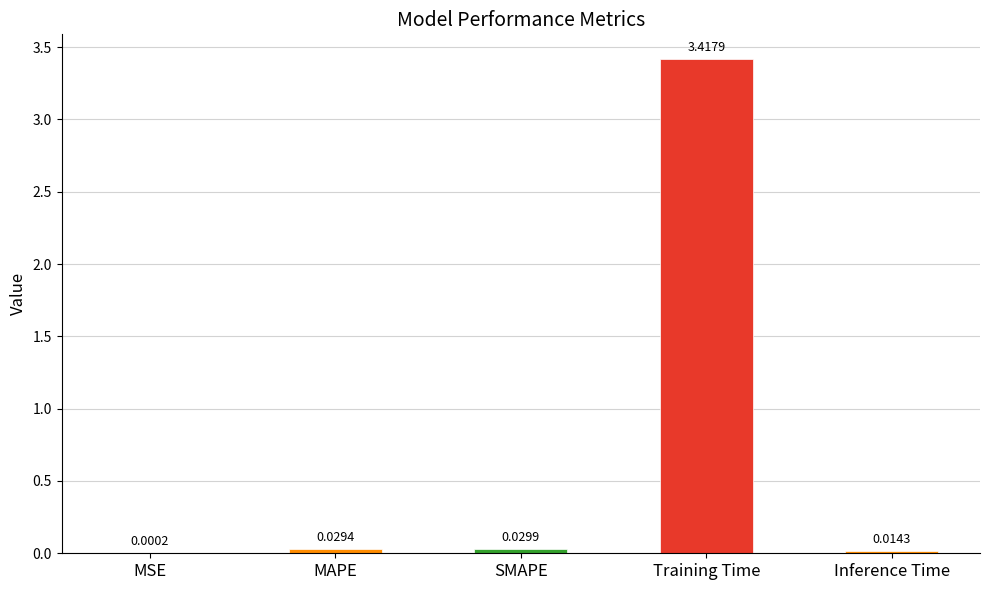

Are the bars horizontal?

No